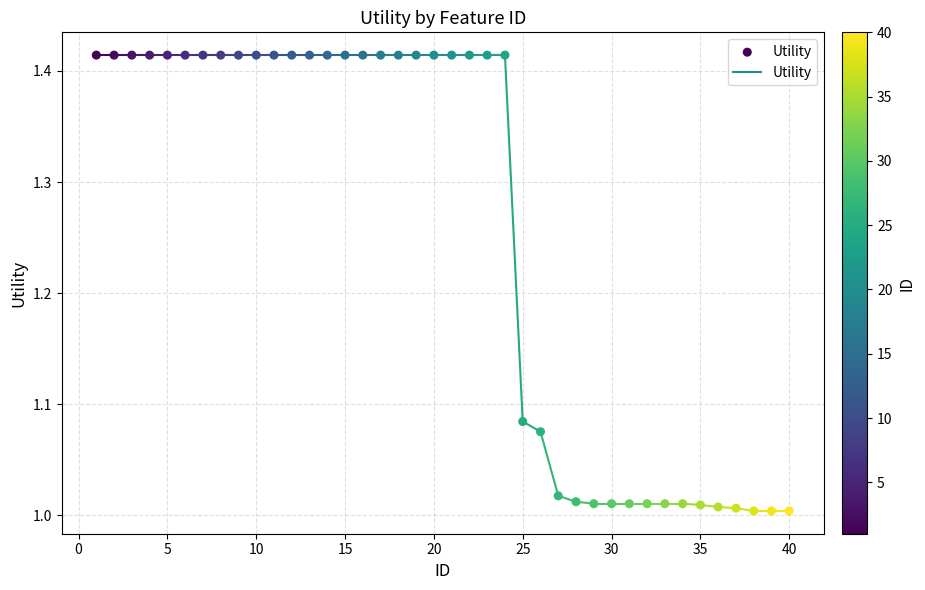

What is the range of Y values (max minus min)?

0.4